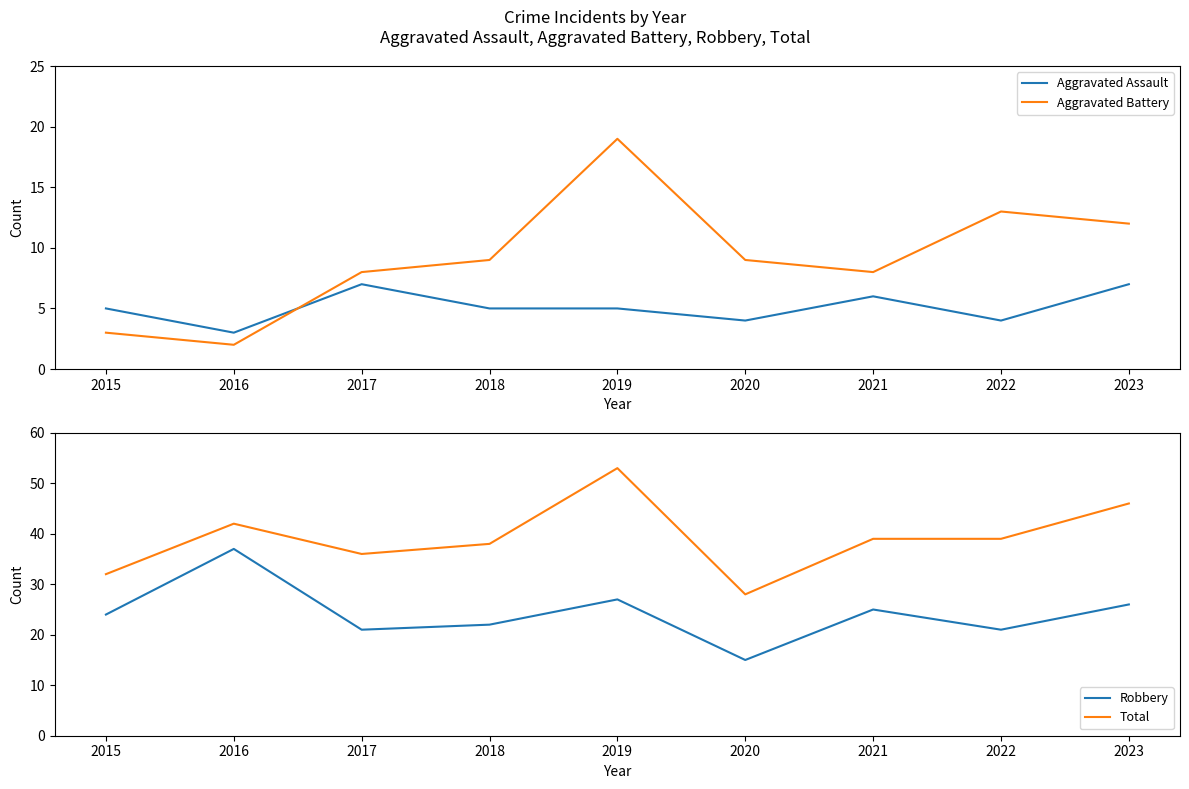

Which category has the lowest value across all series?

2016